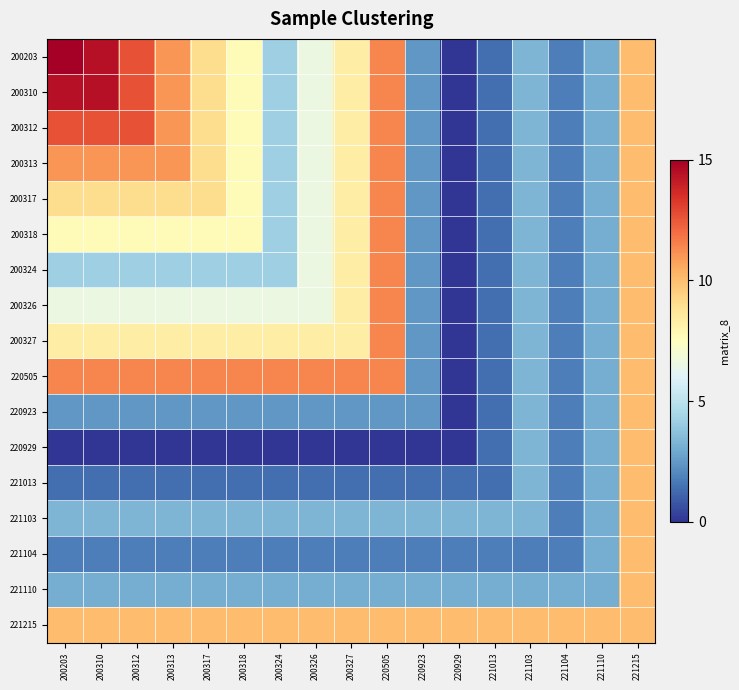

Between 221215 and 200318, which is larger?

221215